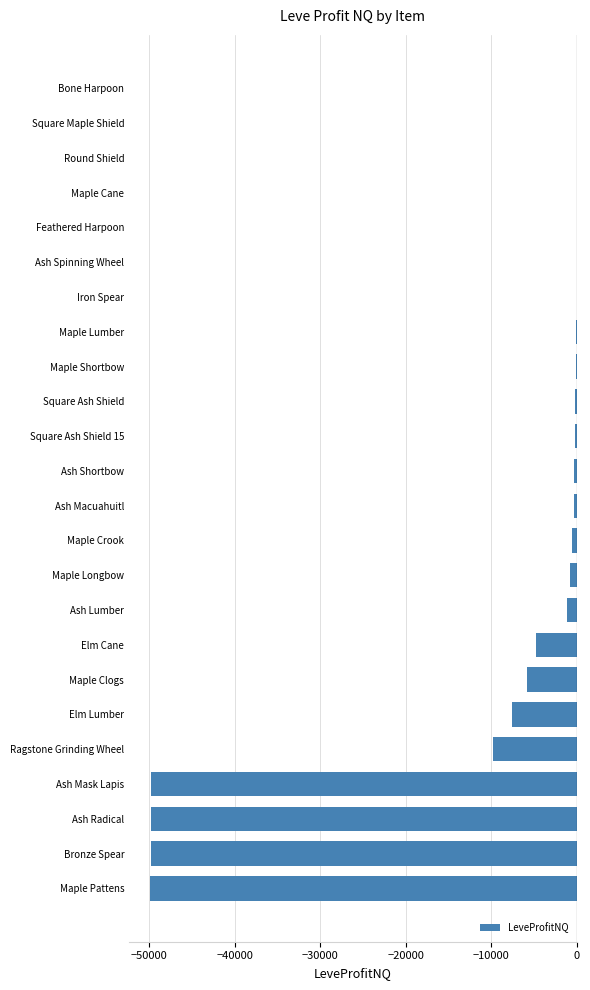

At which label is the value closest to -24943?

Ragstone Grinding Wheel